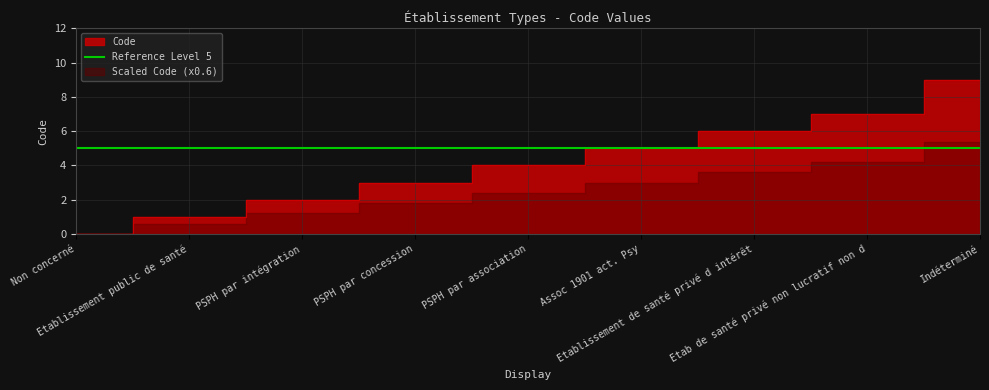

What is the difference between the maximum and minimum values?

9